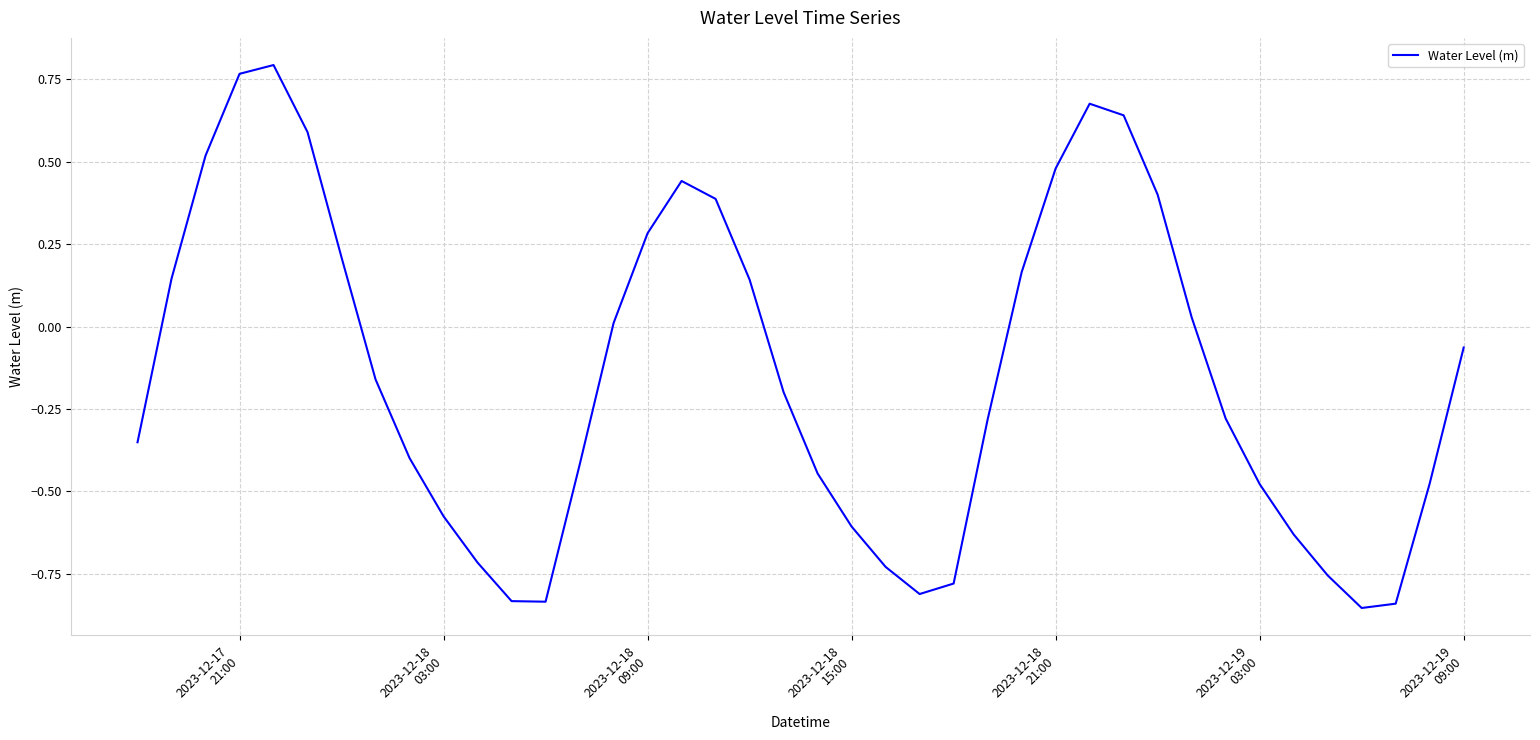

What is the difference between the maximum and minimum values?

1.6